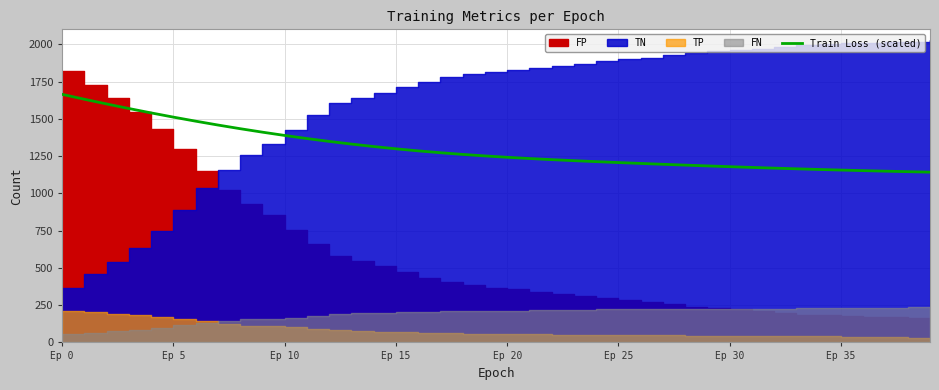

What is the minimum value for Train Loss (scaled)?

1142.0